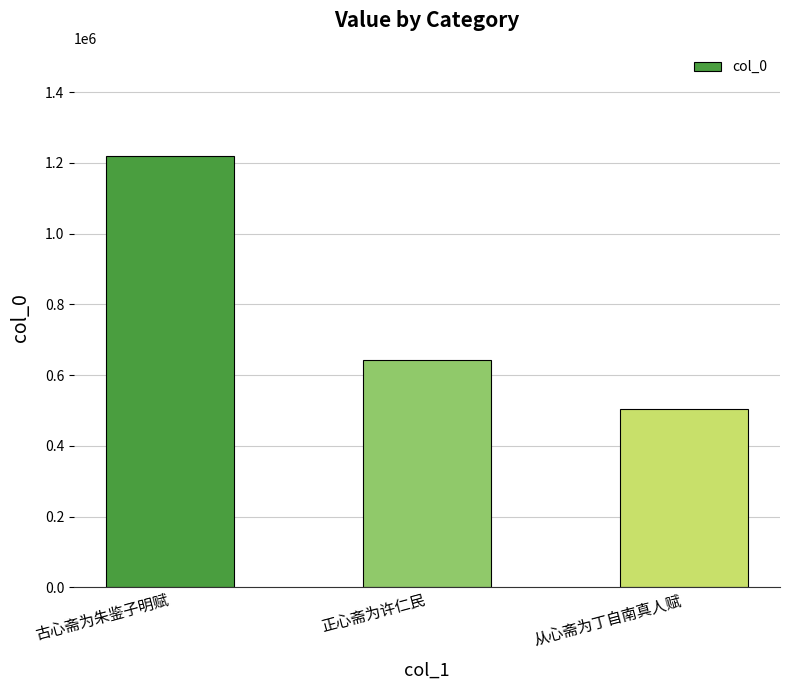

How many data points are less than 641791?

1